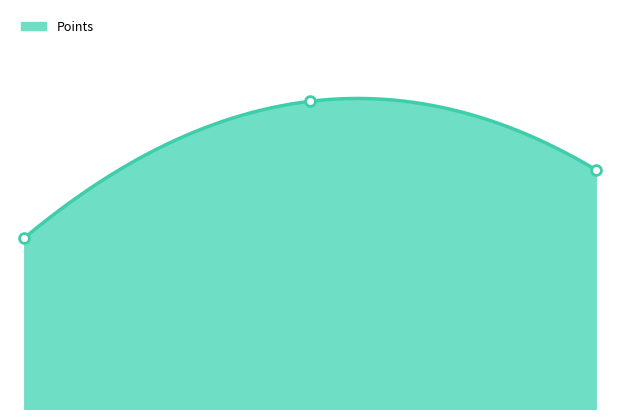

What is the ratio of the value at 2024-09-24 to the value at 2024-09-25?

5.0